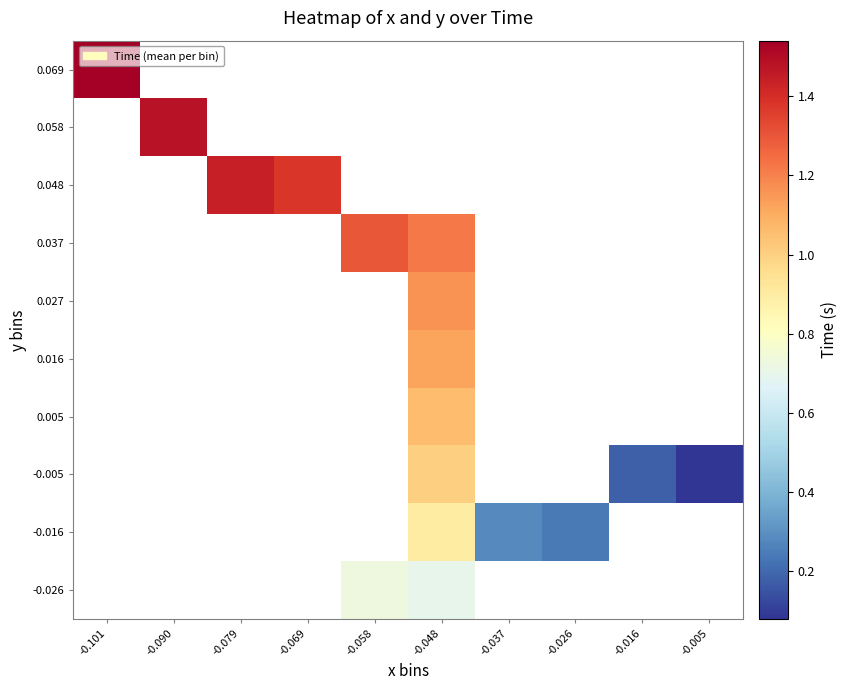

How many positive values does the -0.026 series have?

2